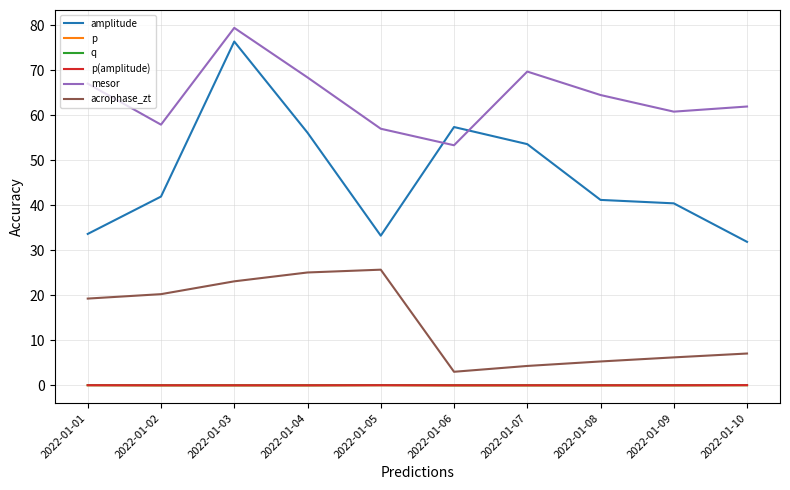

Which series has the largest range (max minus min)?

amplitude